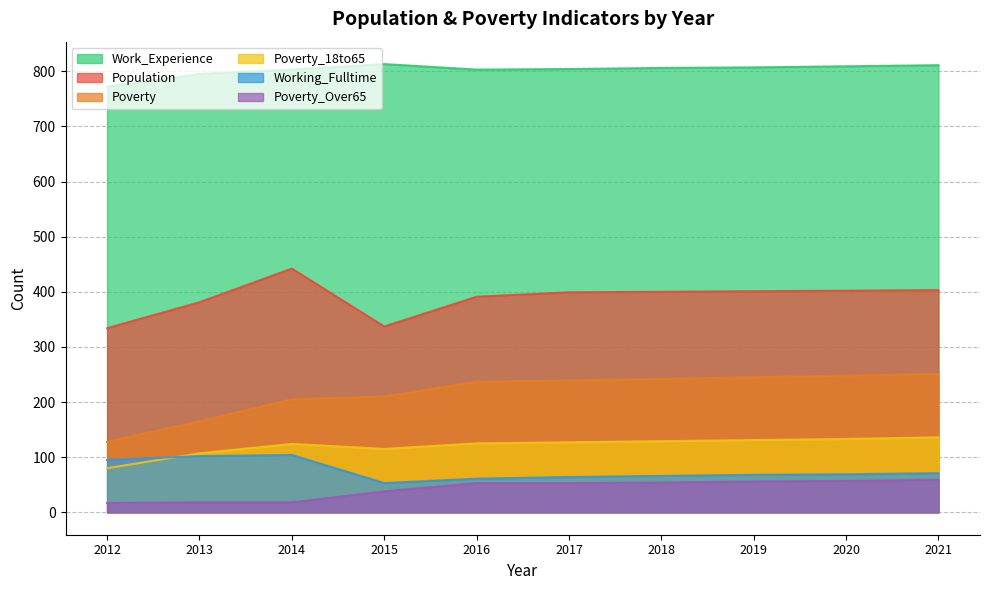

True or false: Poverty and Working_Fulltime intersect in this chart.

False